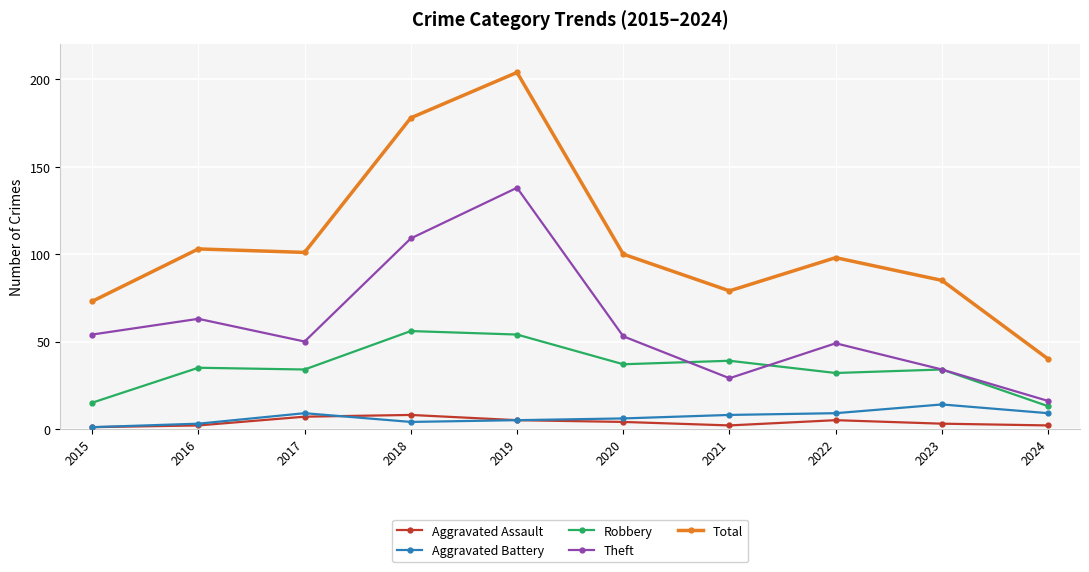

What is the value of the Robbery point at the 7th from the left?

39